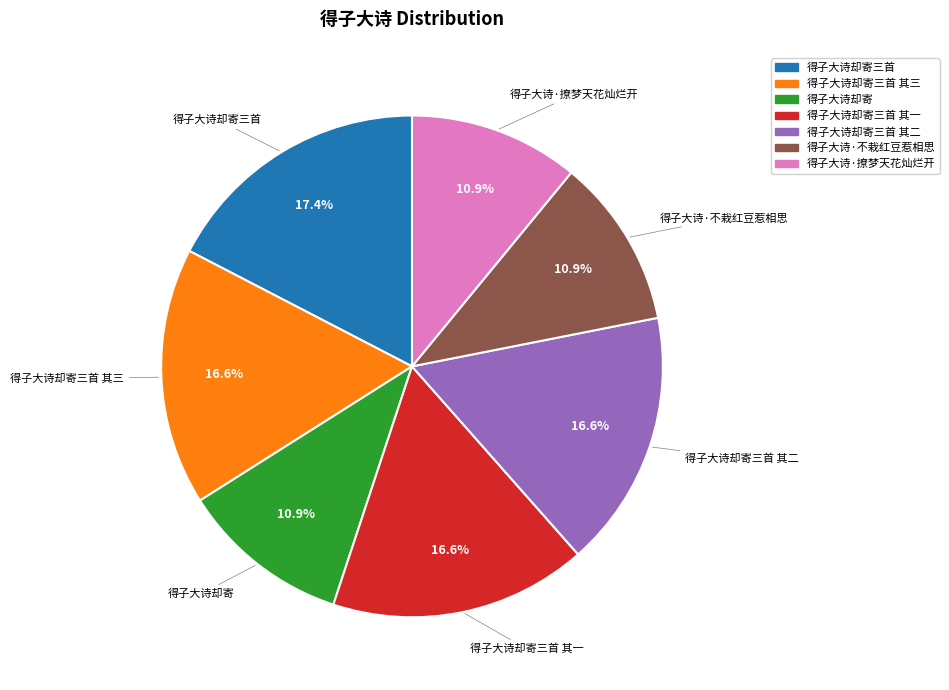

Approximately how many times larger is the value at 得子大诗却寄三首 其三 compared to 得子大诗却寄三首 其一?

1.0